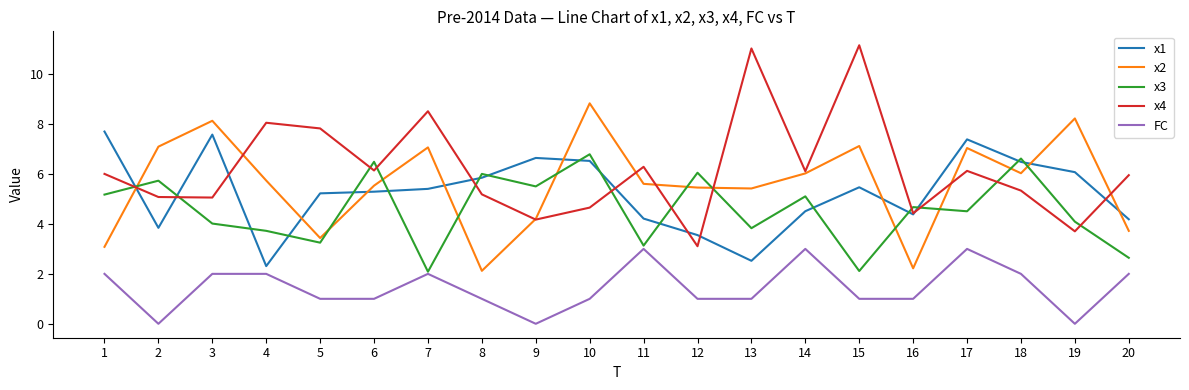

Rank the series by their maximum value, from highest to lowest.

x4, x2, x1, x3, FC